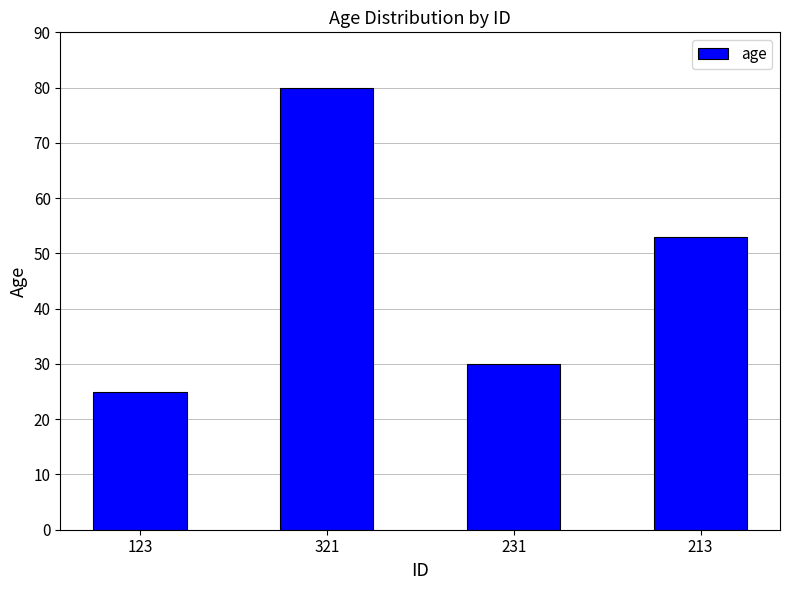

What is the minimum value shown in the chart?

25